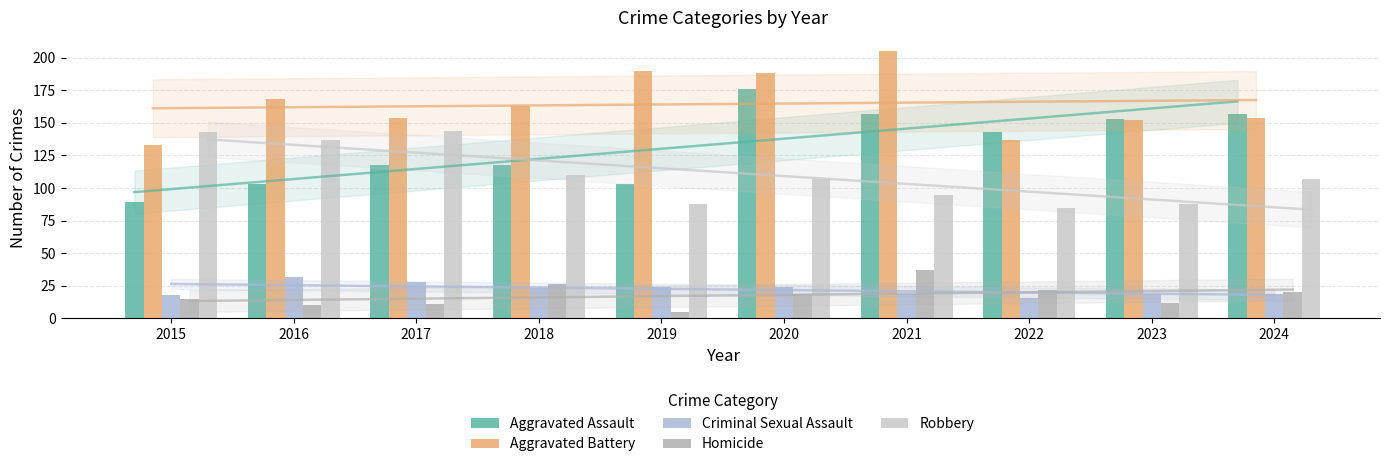

What is the value of the Aggravated Battery bar at the 5th from the left?

190